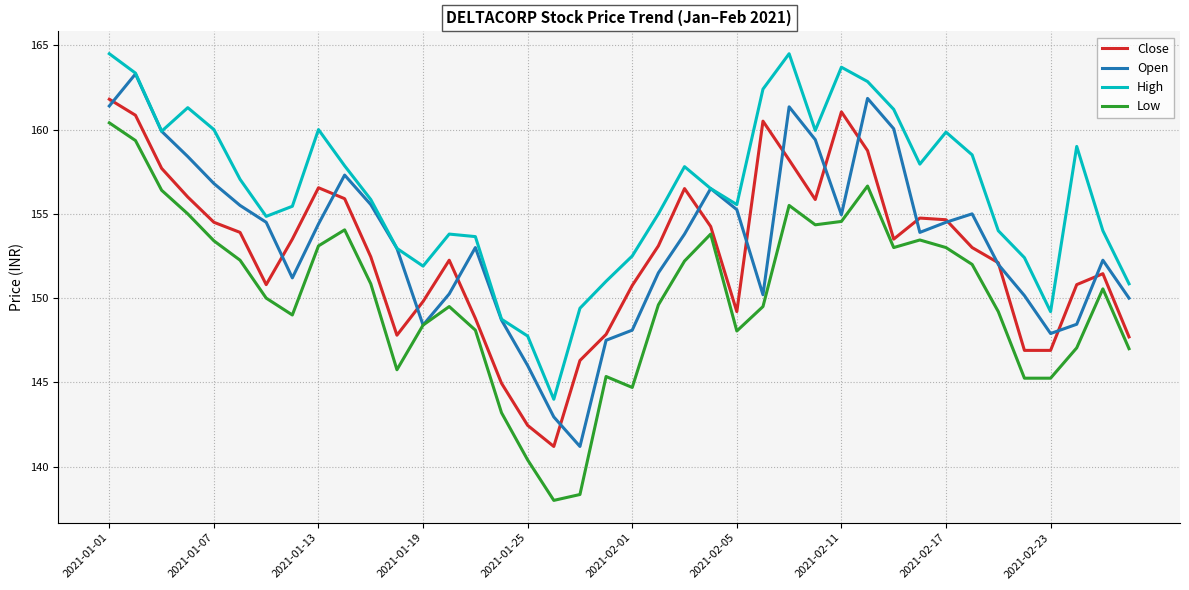

In Open, how many points are lower than both neighbors (excluding endpoints)?

7